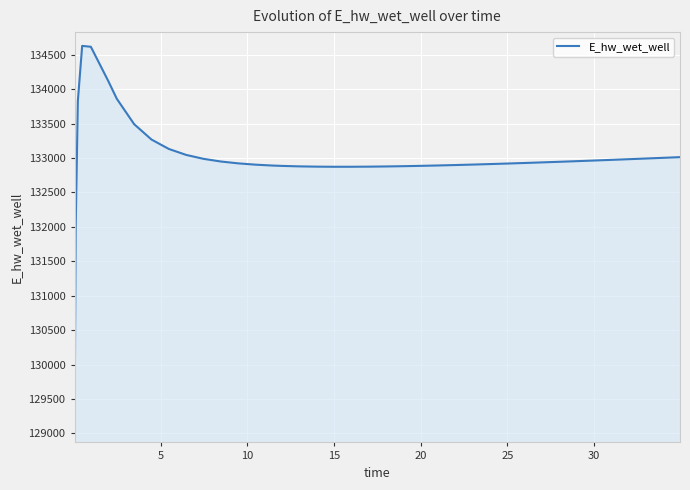

What is the difference between the maximum and minimum values?

5557.8